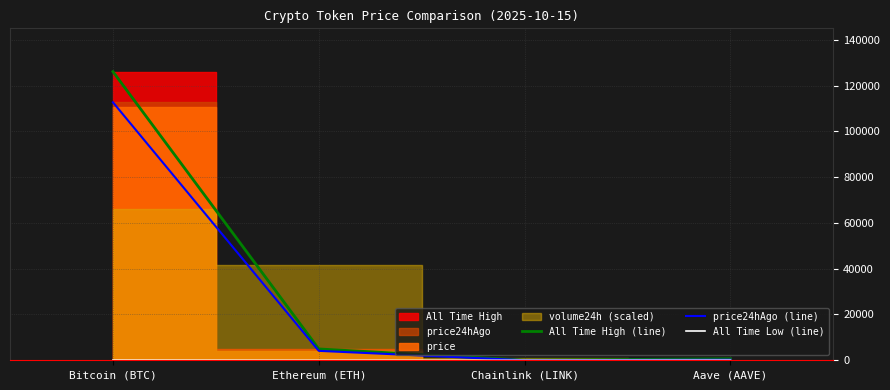

At which label is All Time High (line) closest to 63066?

Ethereum (ETH)